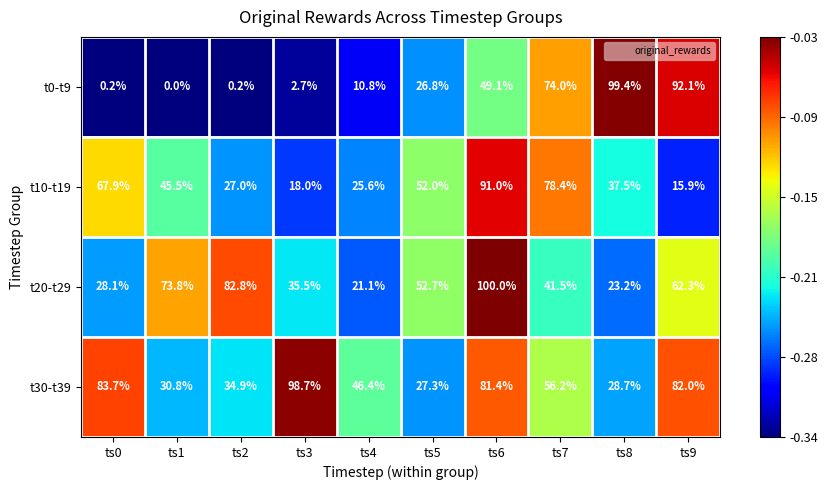

What is the smallest value displayed?

0.0